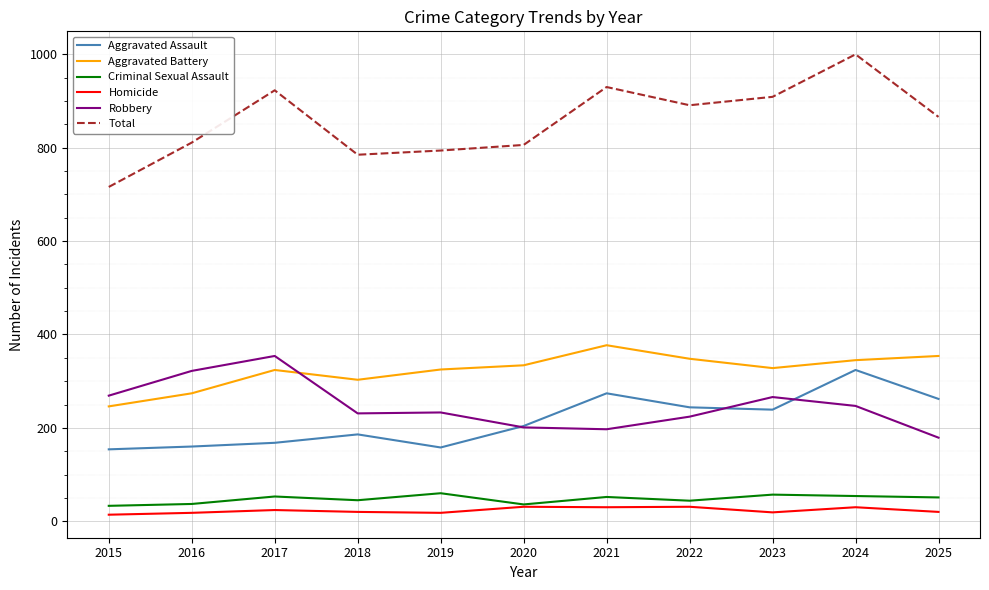

What is the difference between the maximum and minimum values in the Homicide series?

17